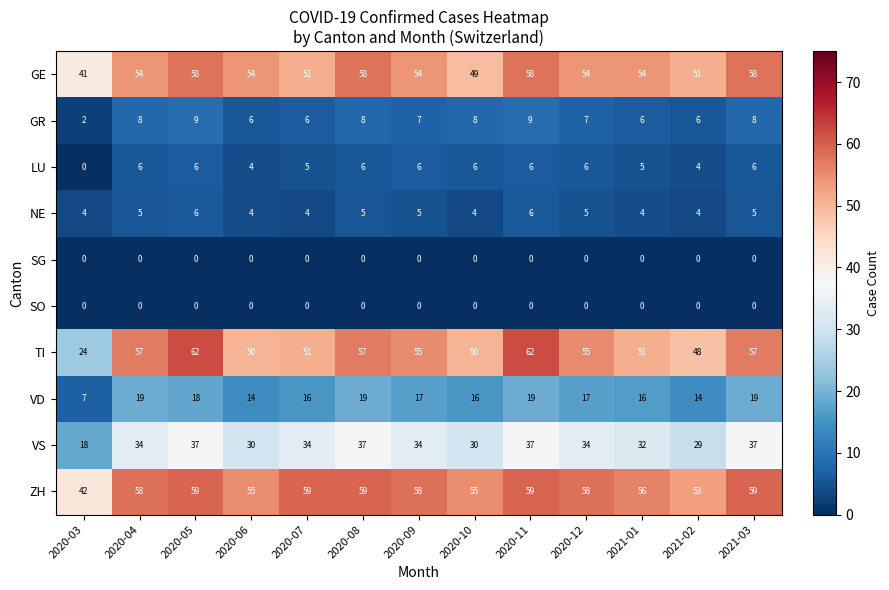

What is the total value across all series at 2020-03?

138